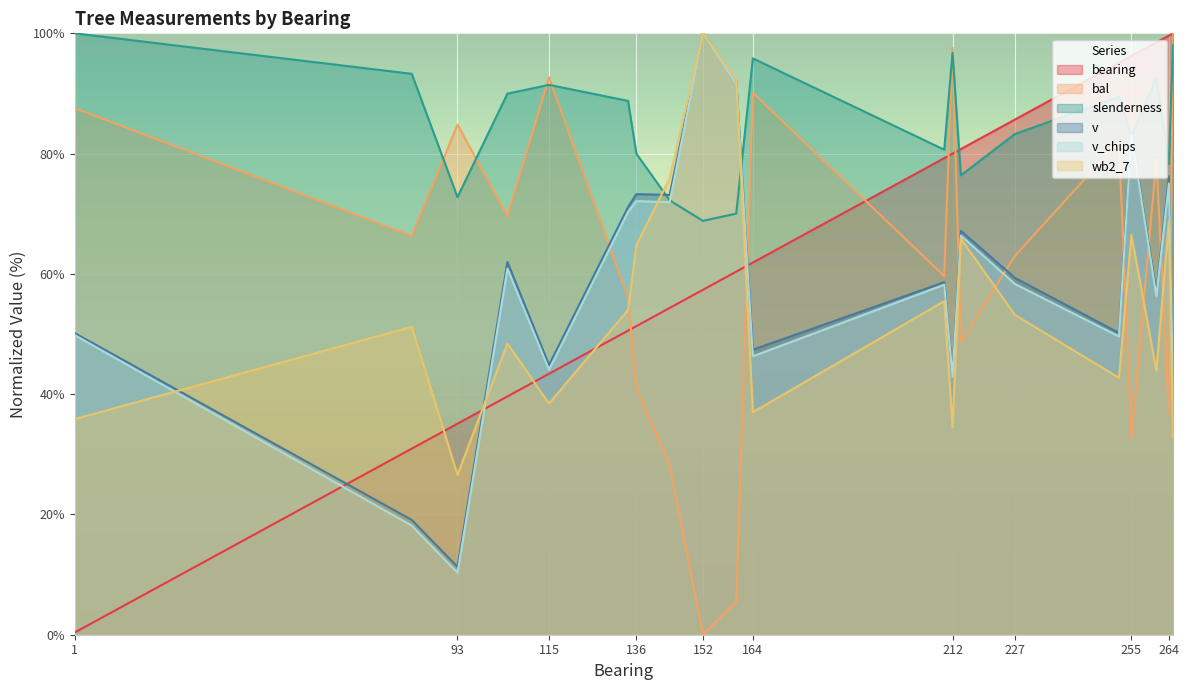

Is the value of wb2_7 at 252 greater than the value of v at 214?

No